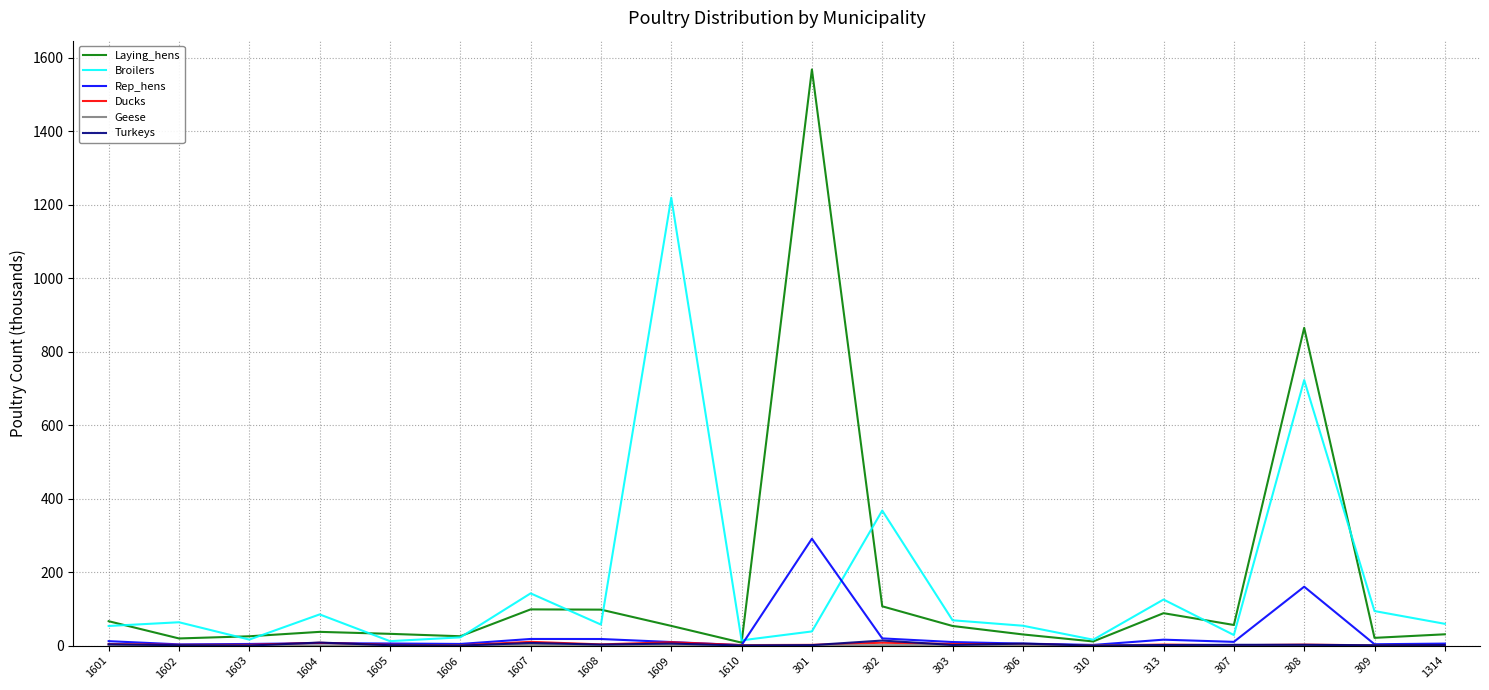

Between 1604 and 301, which series saw the biggest shift?

Laying_hens